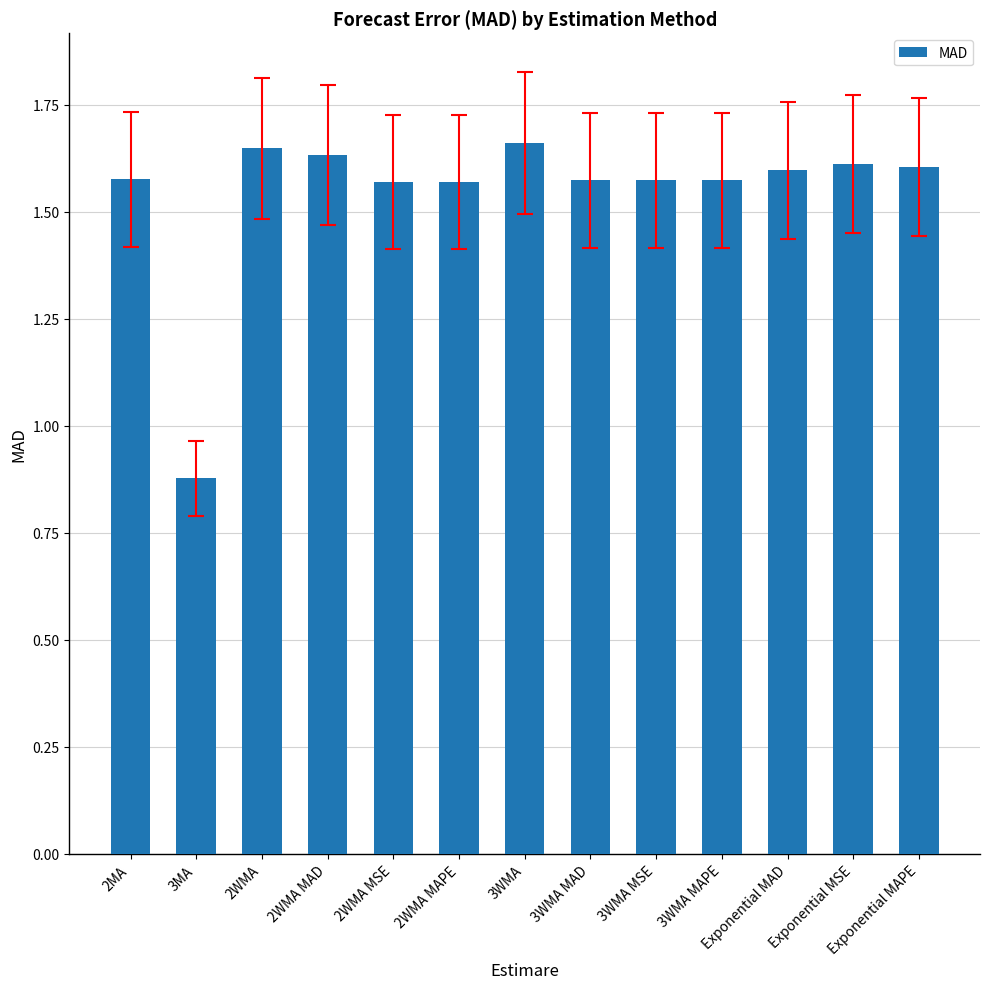

Where is the data nearest to the value 1?

3MA